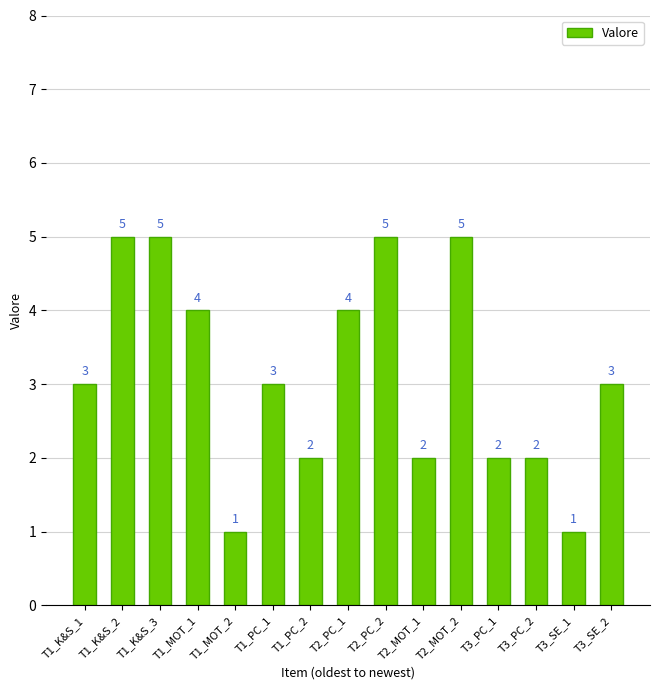

What is the value of the 3rd bar from the left?

5